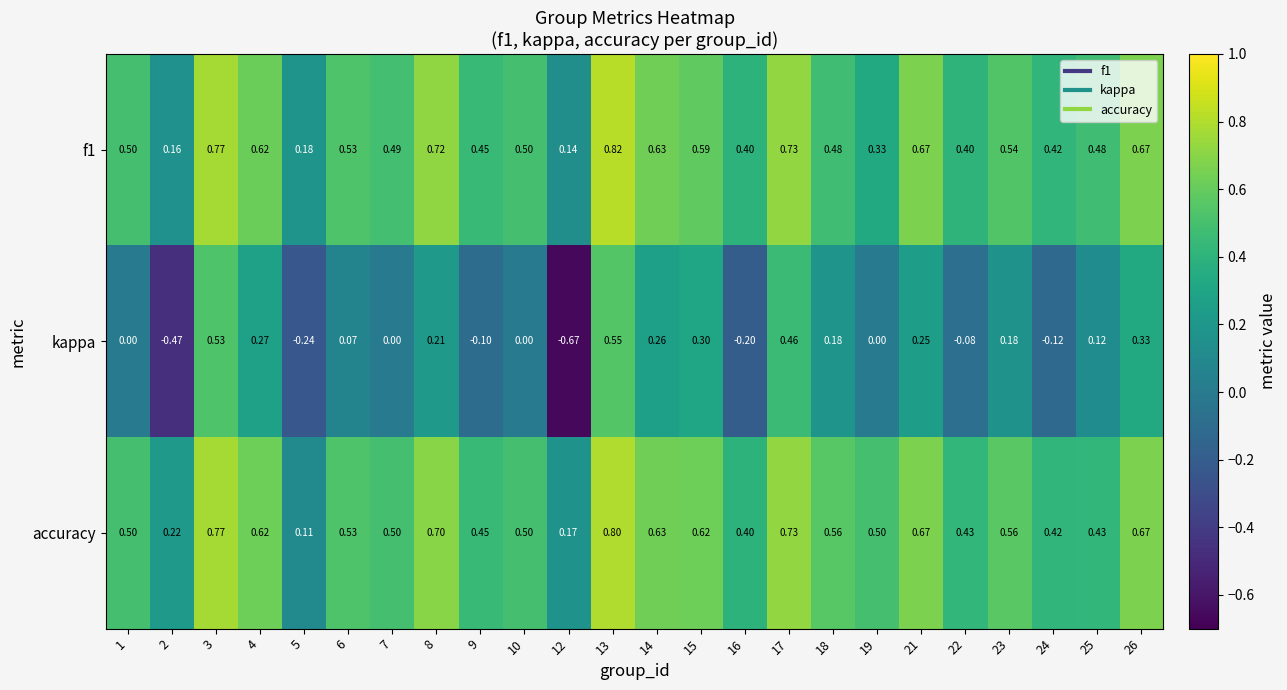

Is the value of f1 at 17 greater than the value of accuracy at 15?

Yes